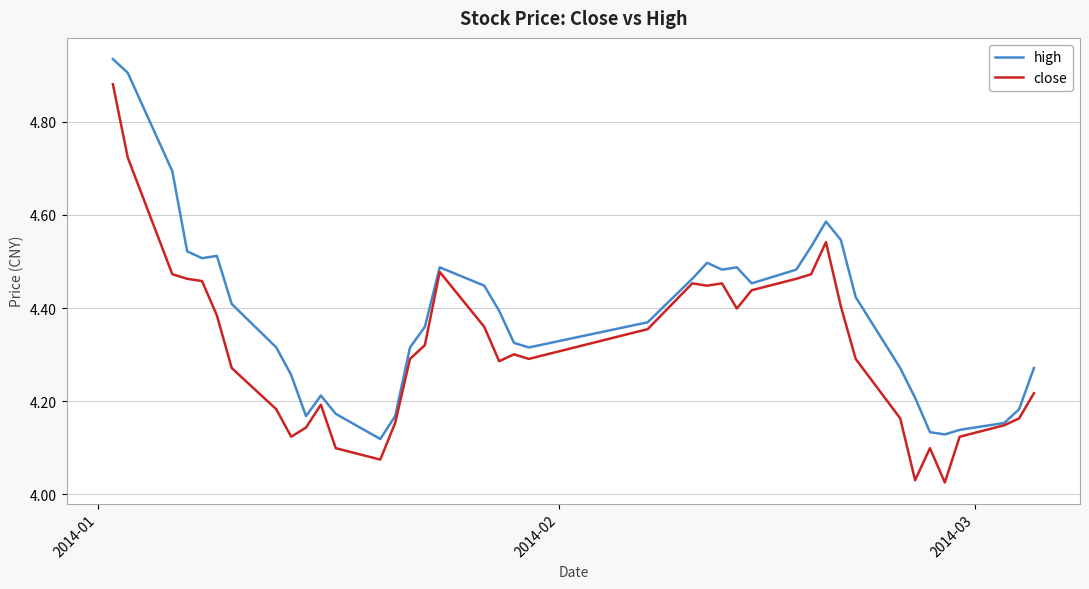

Rank the series by their average value, from highest to lowest.

high, close